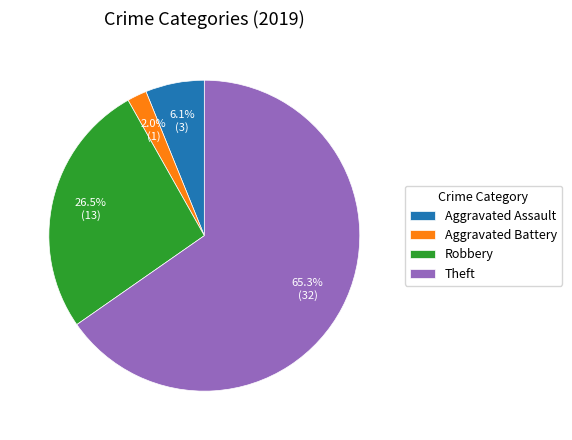

Rank the categories by value from highest to lowest.

Theft, Robbery, Aggravated Assault, Aggravated Battery